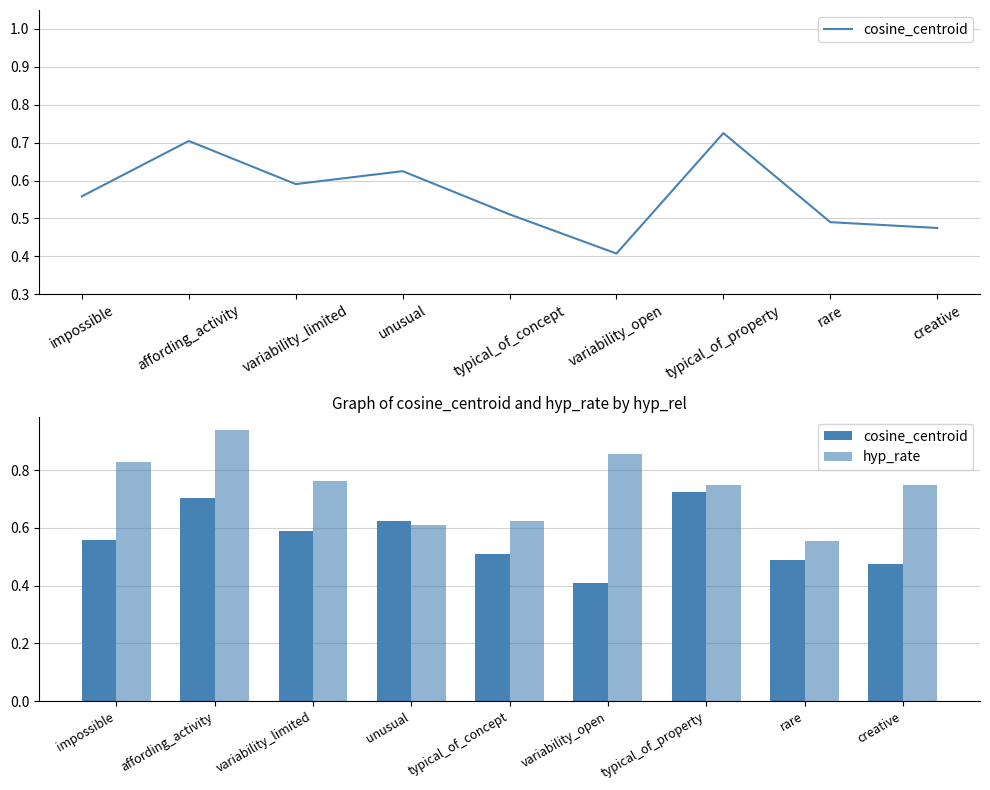

What are all the series names shown in the legend?

cosine_centroid, hyp_rate